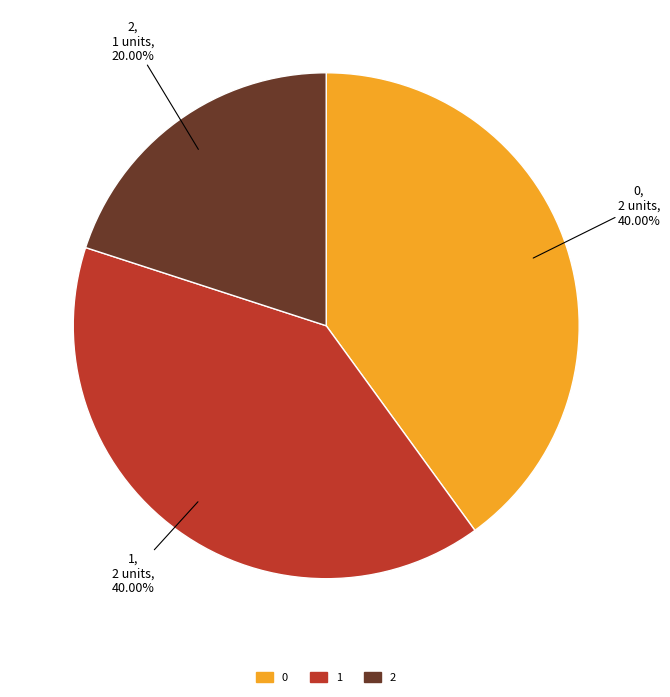

Combined, do 2 and 0 account for over 50%?

Yes